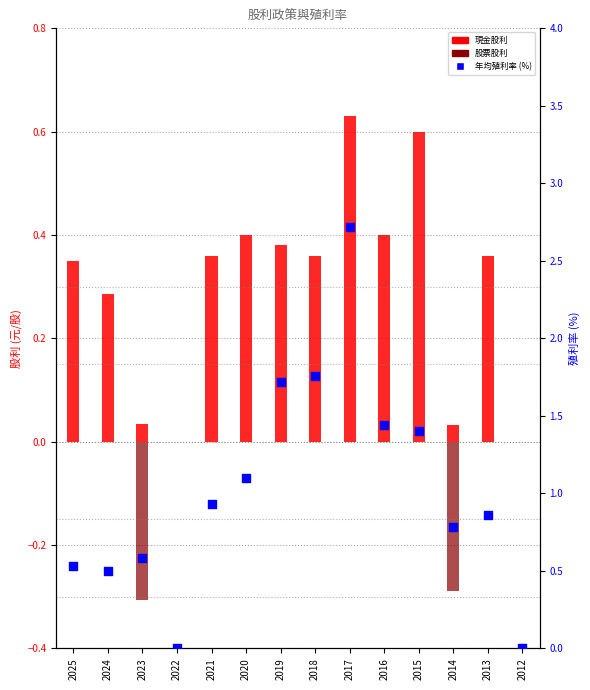

Which series reaches the minimum Y coordinate?

股票股利(負)